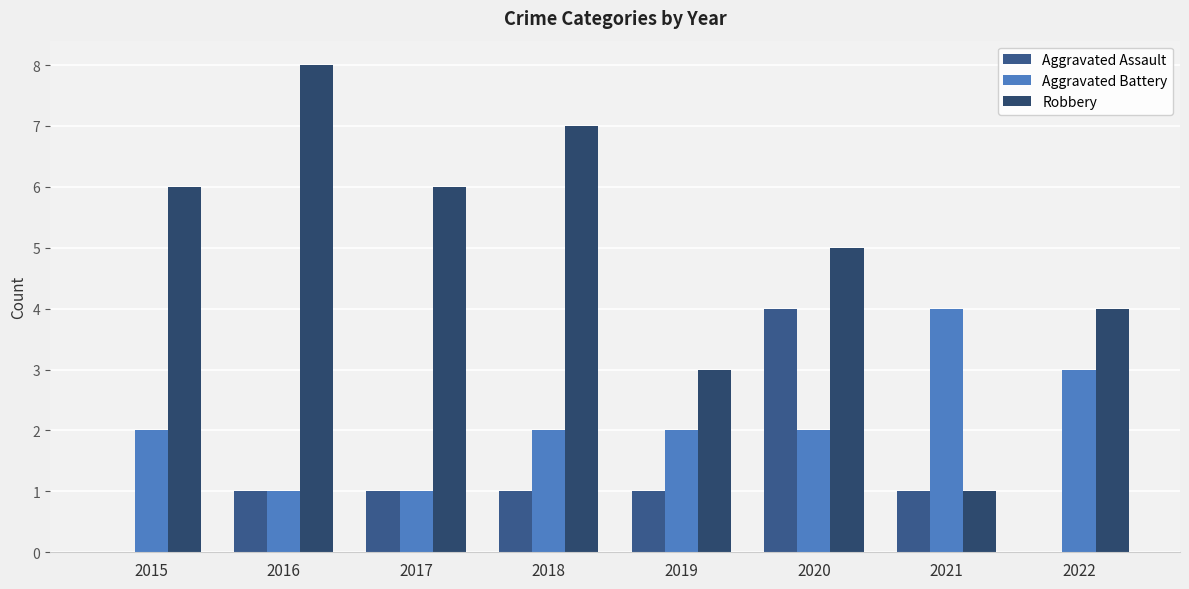

Count the number of data series in this chart.

3